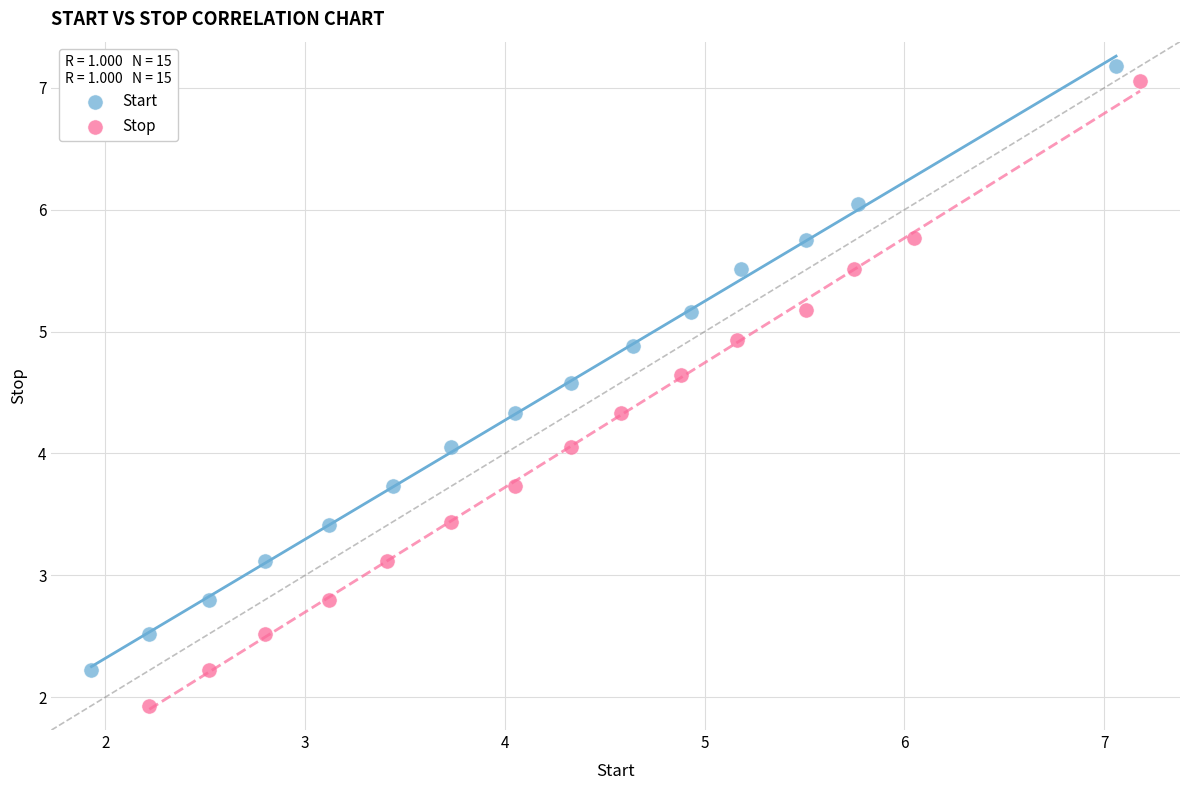

Which series has the largest Y range (max minus min)?

Stop